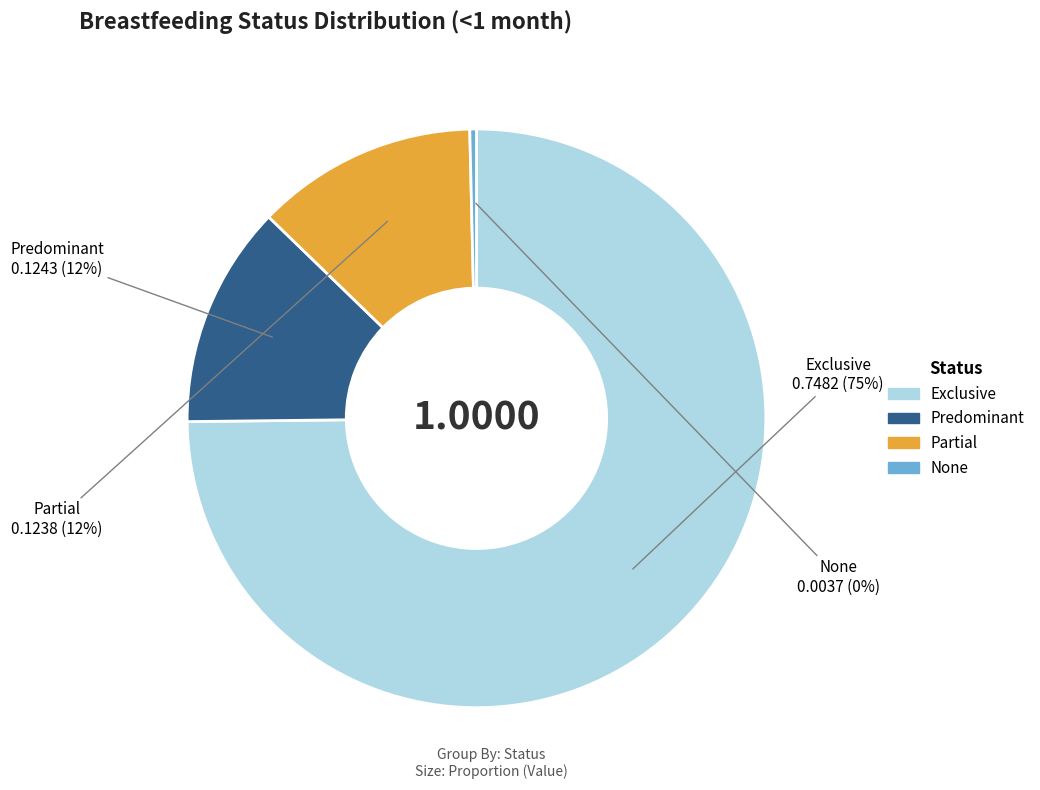

To the nearest percent, what is the average slice percentage?

25%